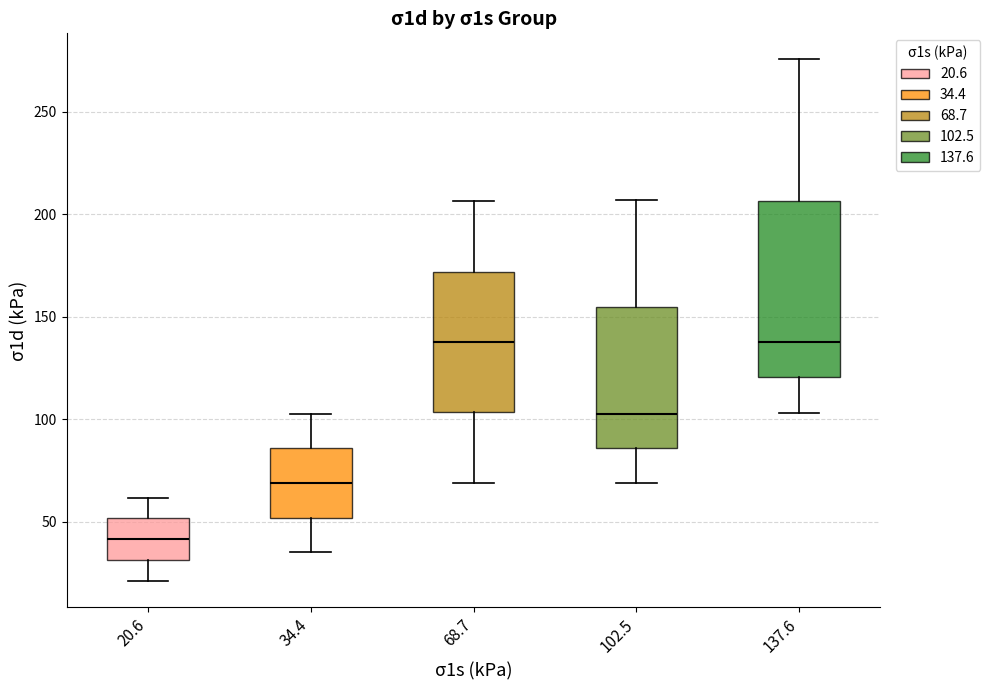

Where does the lower whisker of the box at x = 102.5 end on the y-axis? The values are not printed on the chart, so give them approximately, as read against the axis.

70